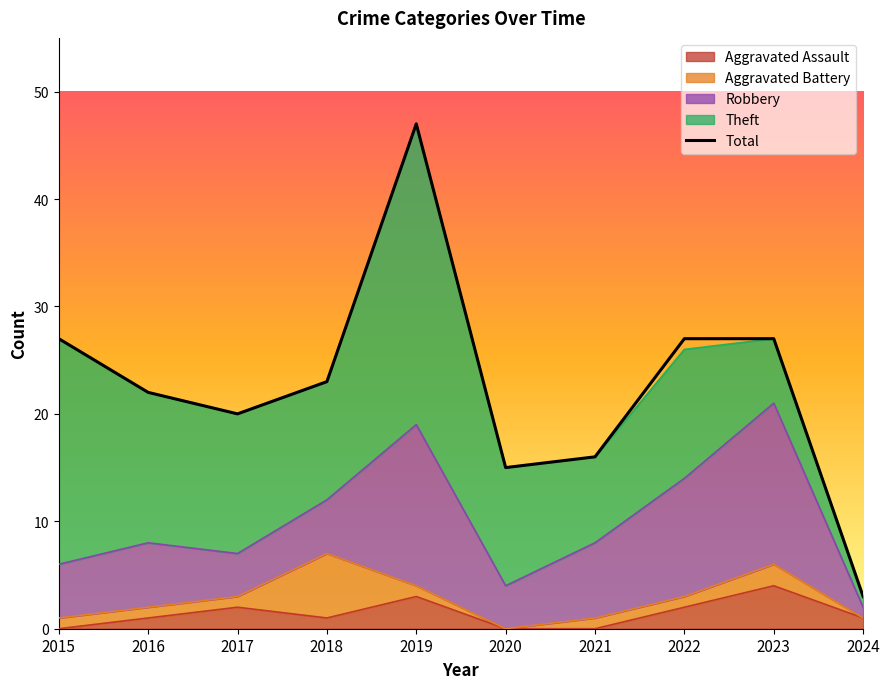

What is the maximum value shown in the chart?

47